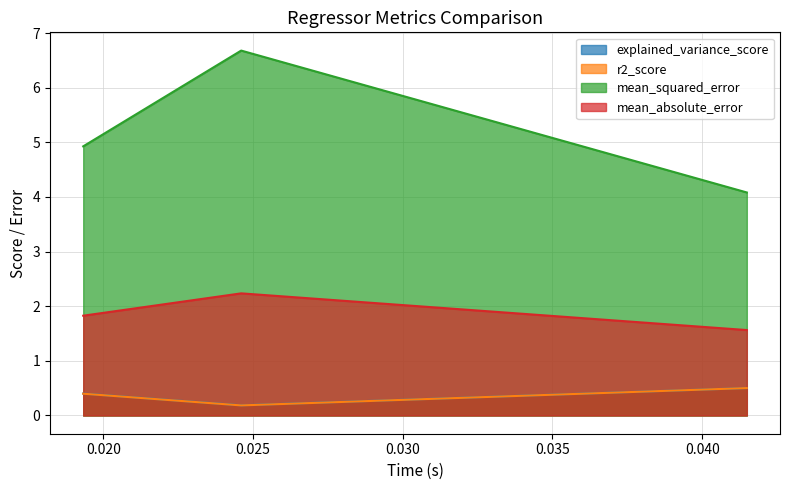

How many lines are shown in the chart?

4